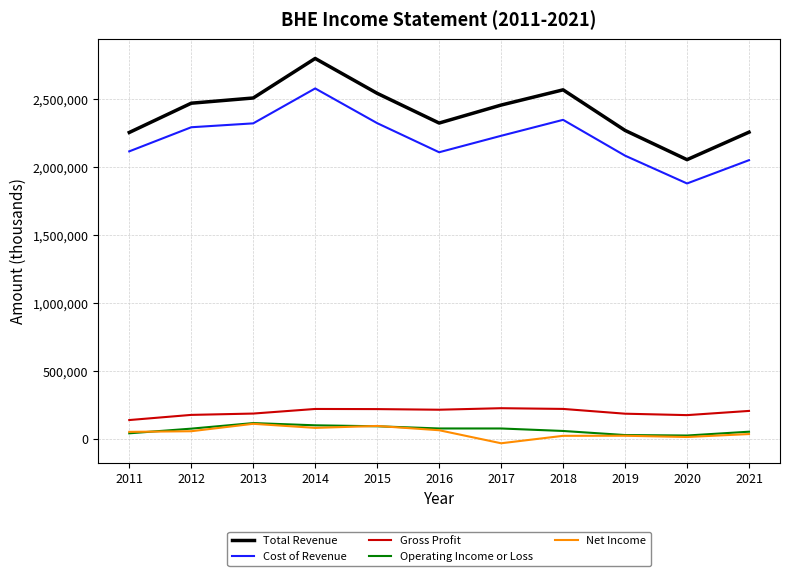

True or false: Operating Income or Loss and Total Revenue cross at least once.

False